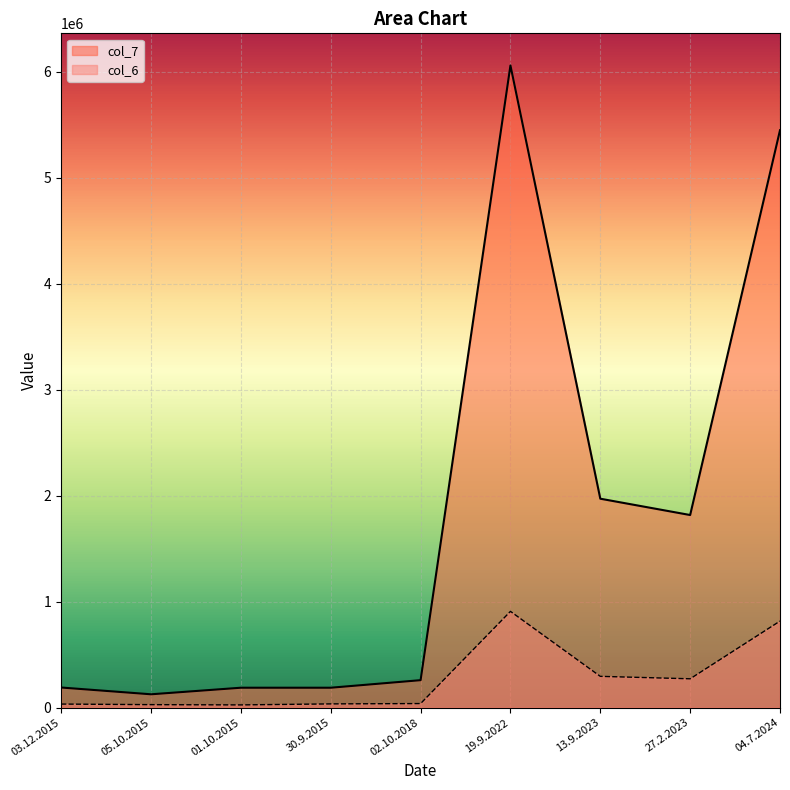

What is the greatest value displayed?

6058764.0